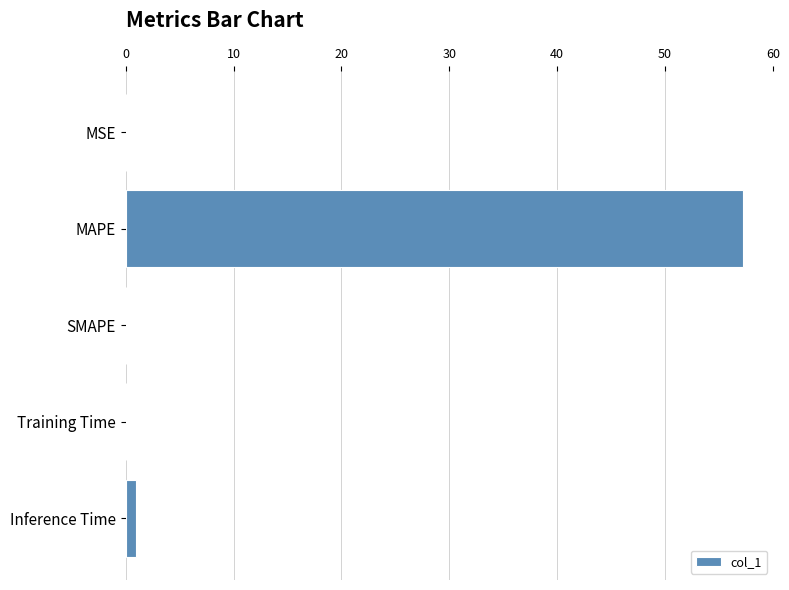

What is the sum of all values?

58.2